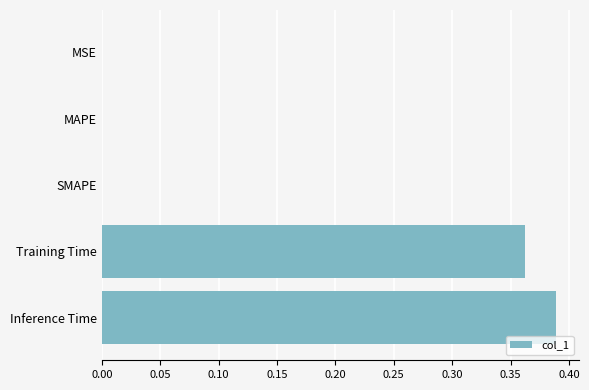

Which category has the highest value across all series?

Inference Time